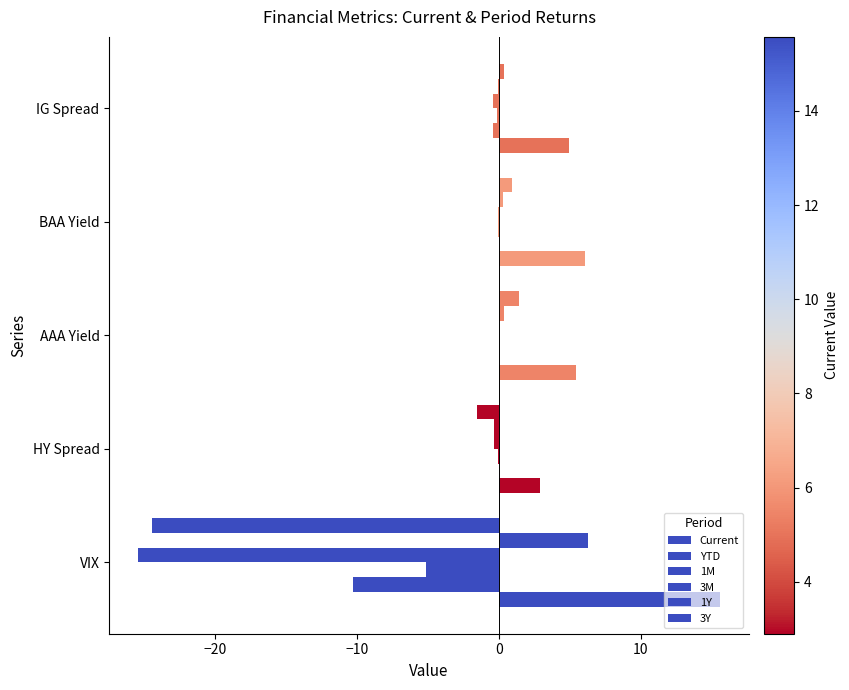

How many data points does each series have?

5